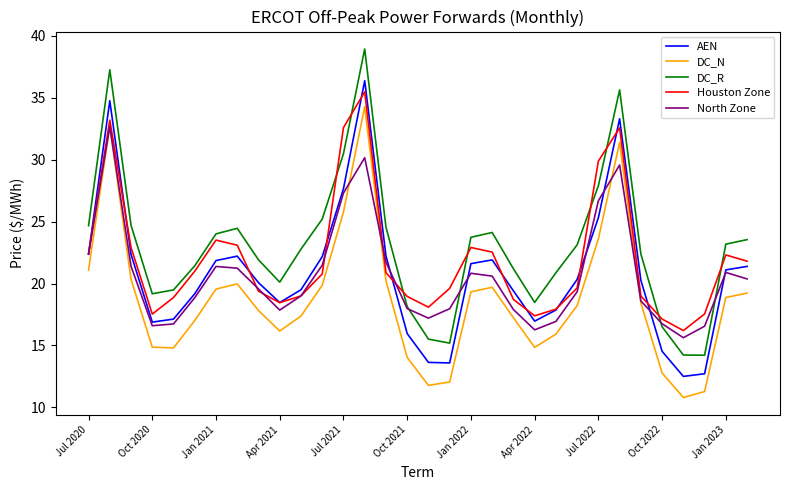

What is the minimum value for AEN?

12.5